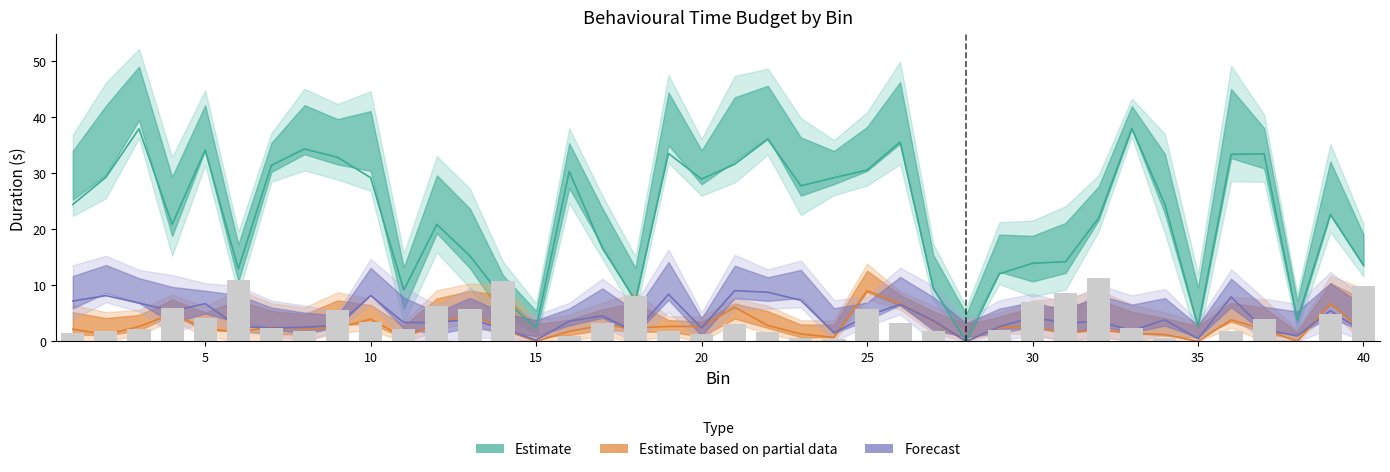

How many data points are above 2?

24